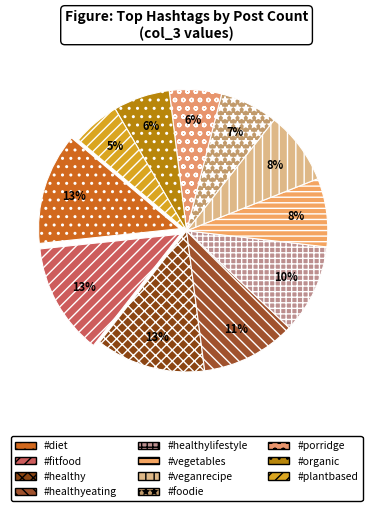

Between #healthy and #veganrecipe, which is larger?

#healthy